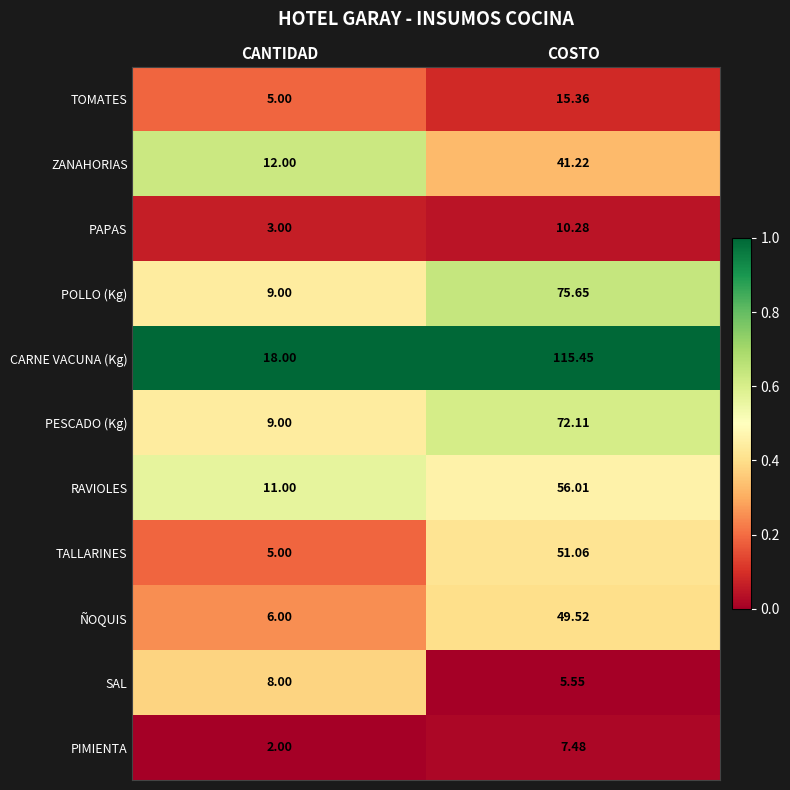

Which series has the largest range (max minus min)?

CARNE VACUNA (Kg)